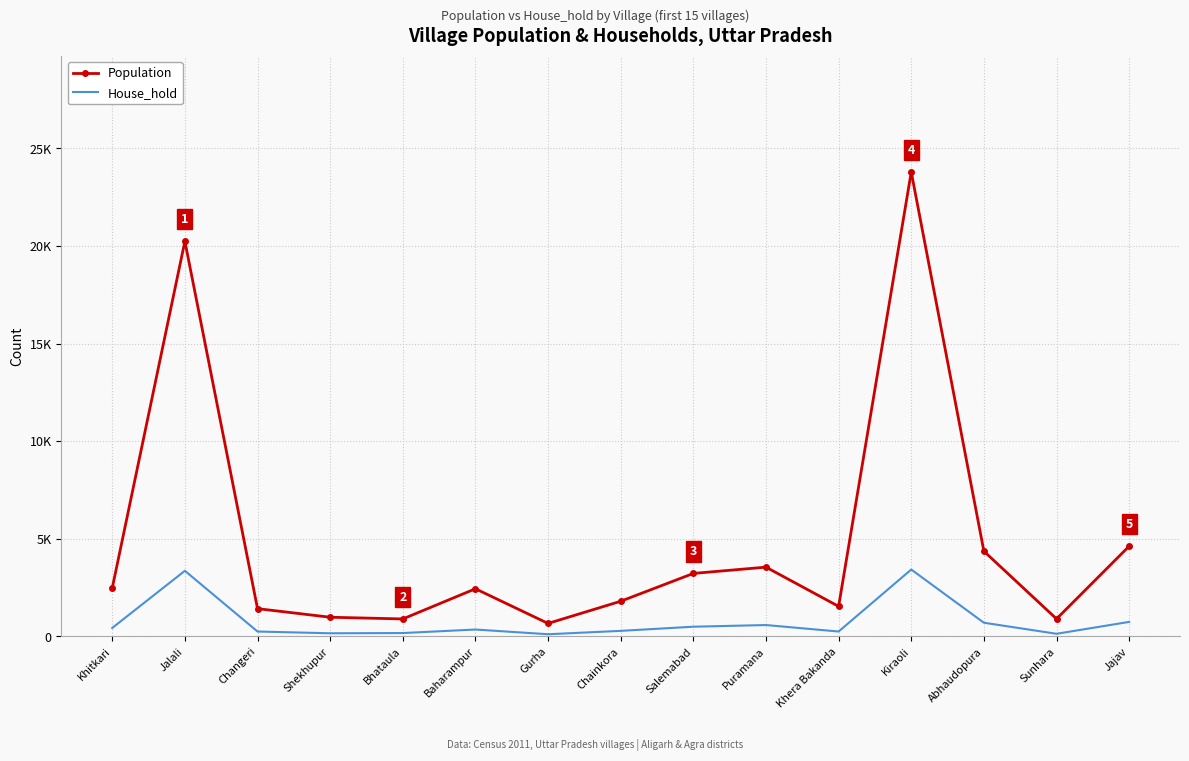

What are all the series names shown in the legend?

Population, House_hold